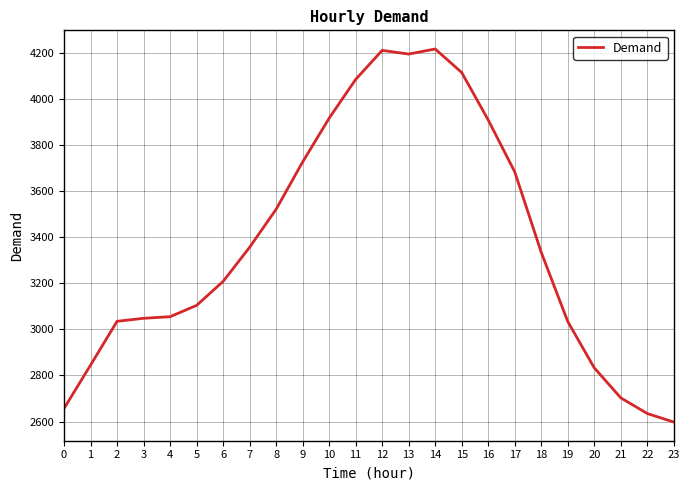

Which category has the lowest value across all series?

23